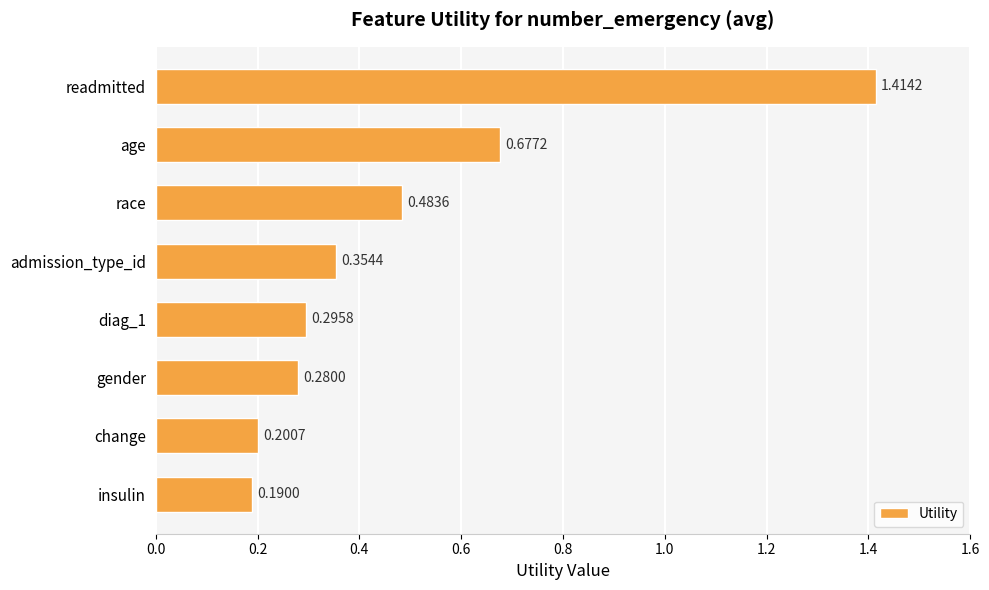

Which category has the lowest value across all series?

insulin